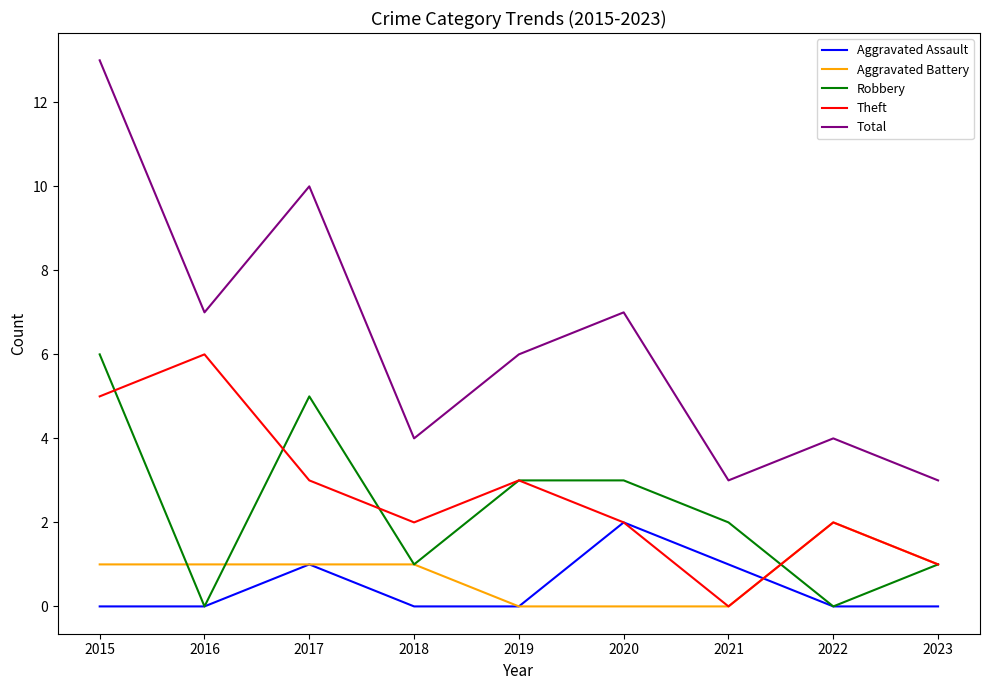

At which category does the chart reach its peak across all series?

2015